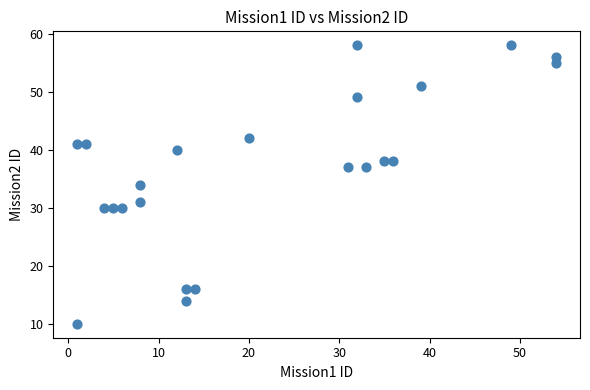

What is the range of Y values (max minus min)?

48